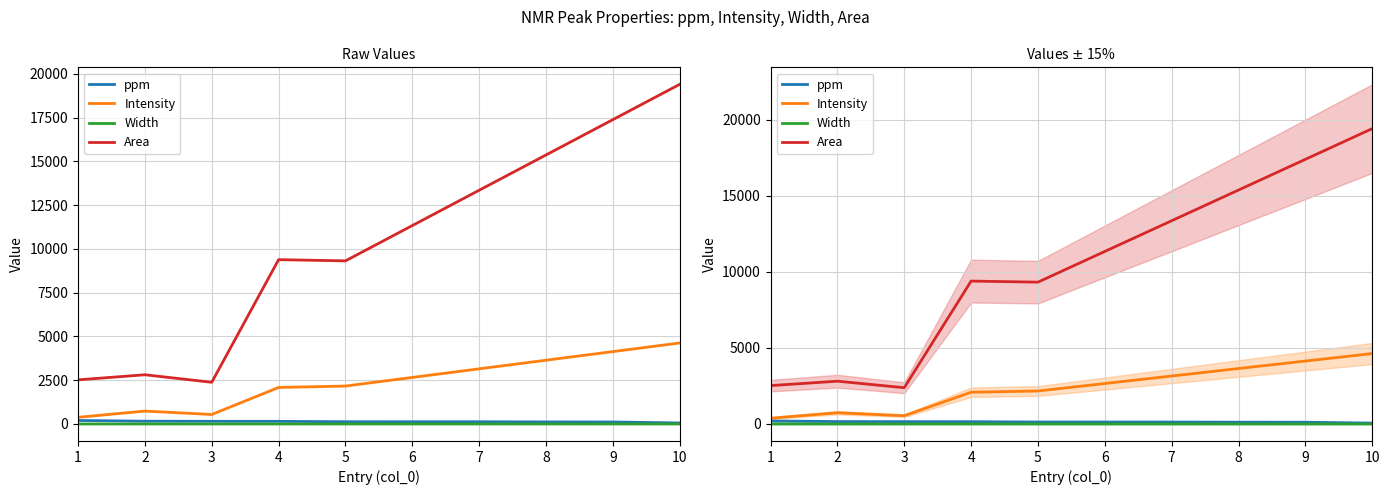

At how many categories does at least one series exceed 10689?

5